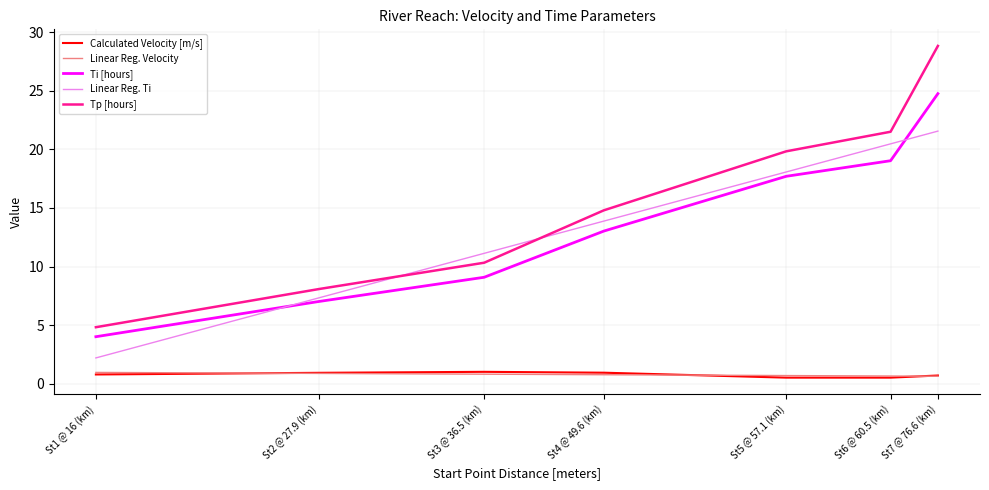

Which series has the largest total across all categories?

Tp [hours]